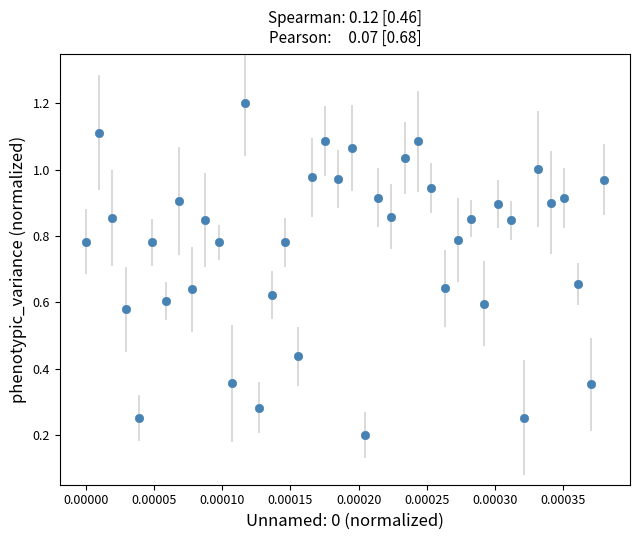

What is the value of the 22nd point from the left?

0.2